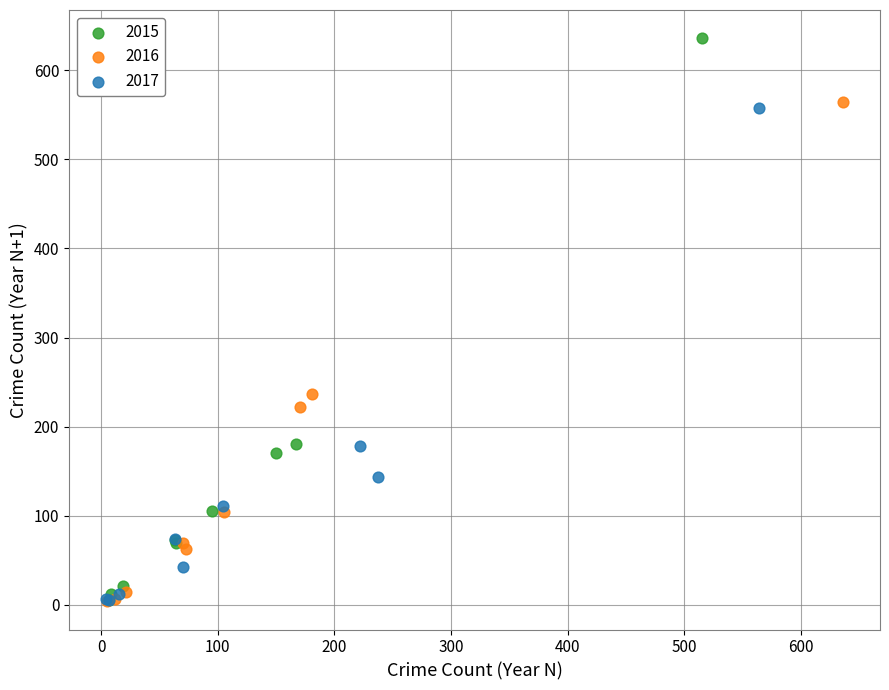

Which series reaches the maximum Y coordinate?

2015